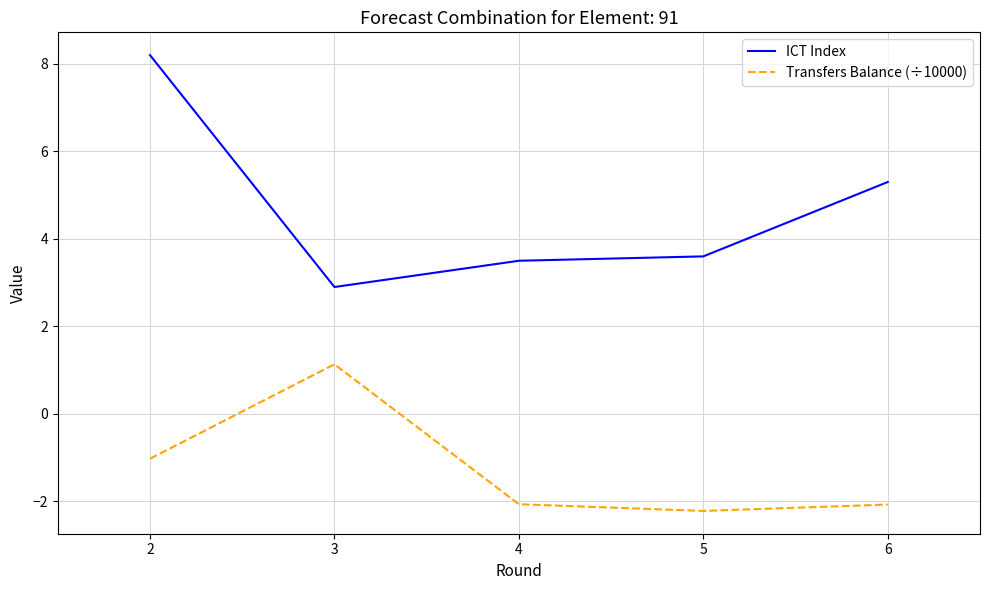

True or false: ICT Index and Transfers Balance (÷10000) cross at least once.

False